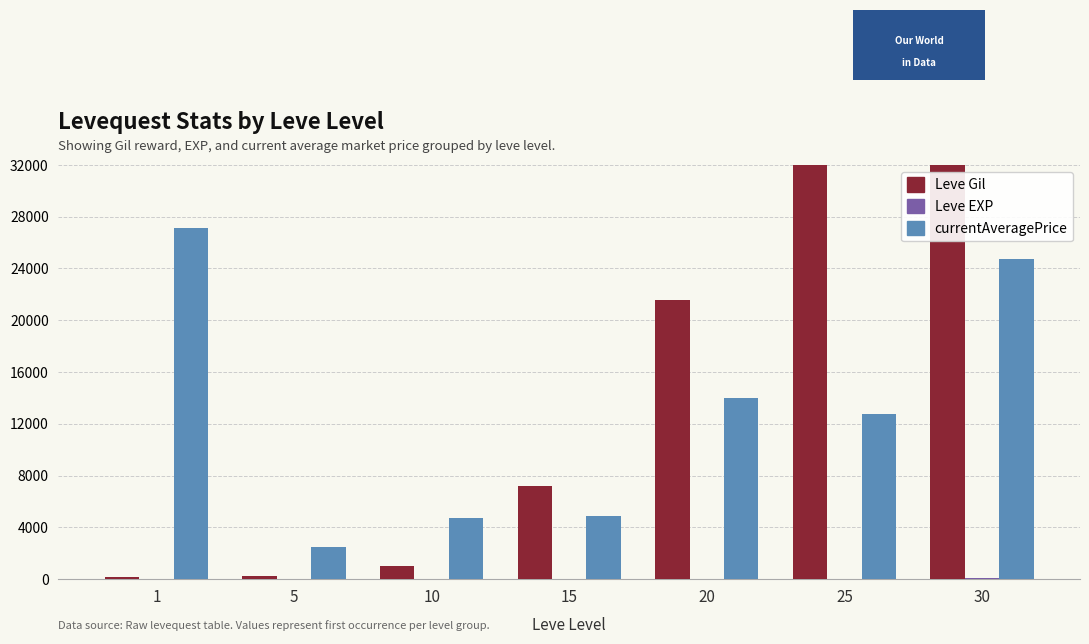

What is the difference between the highest and lowest values at 30?

52168